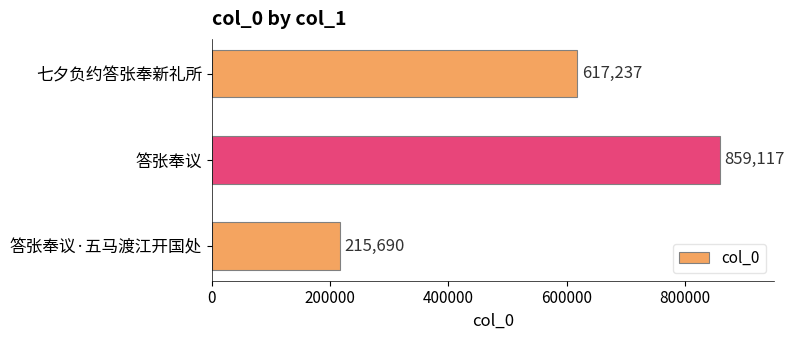

Rank the categories by value from highest to lowest.

答张奉议, 七夕负约答张奉新礼所, 答张奉议·五马渡江开国处